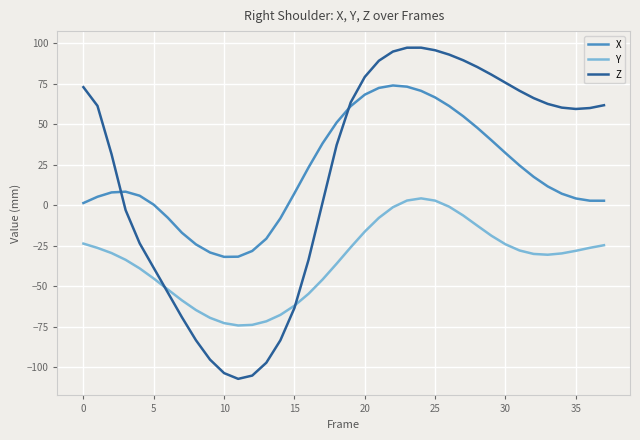

What is the lowest value of the Z series?

-107.2